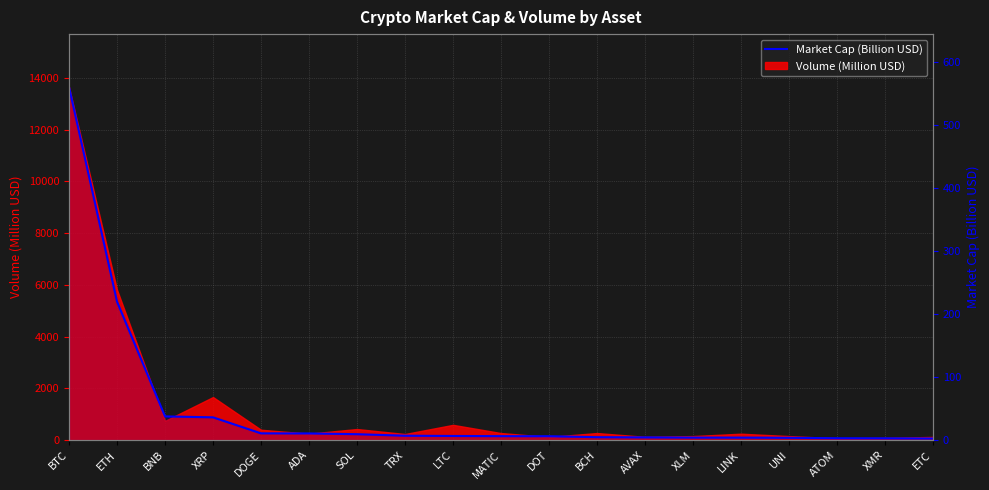

At which category does the chart reach its peak across all series?

BTC